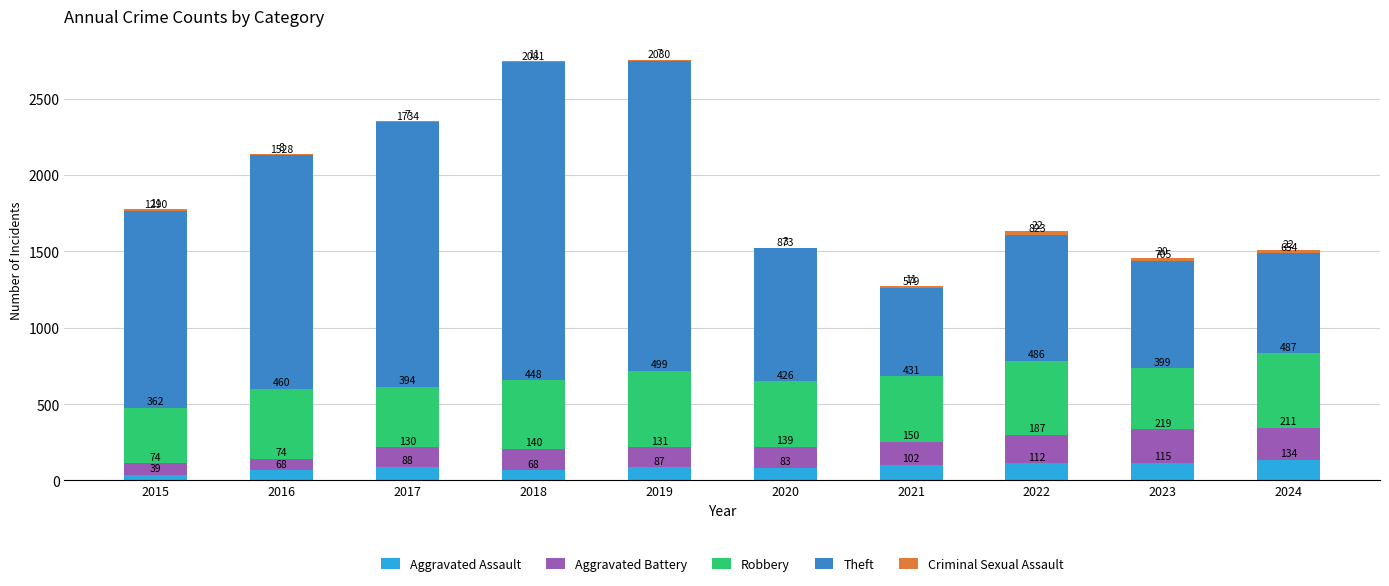

Are the bars grouped side by side (vs. stacked)?

No